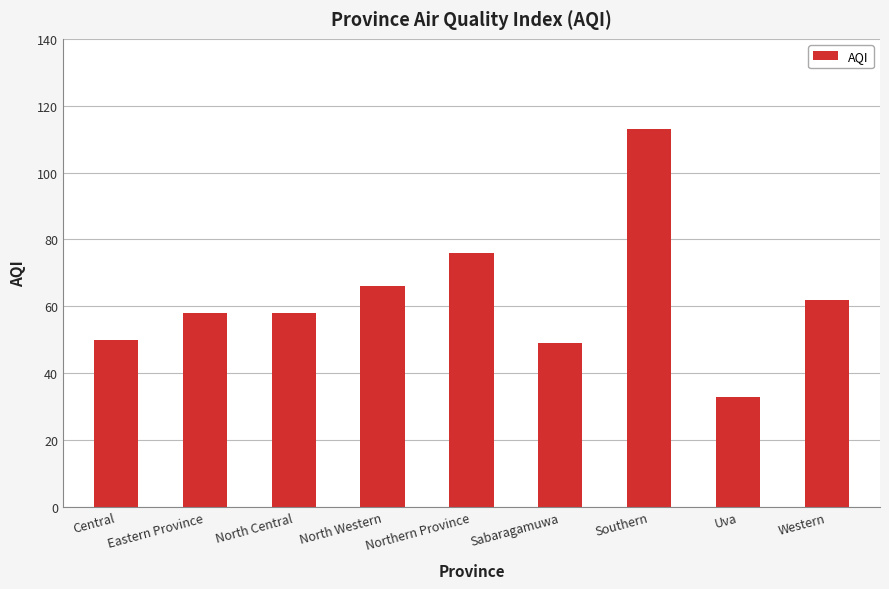

Reading right to left, extract all data points from this chart.

Western=62	Uva=33	Southern=113	Sabaragamuwa=49	Northern Province=76	North Western=66	North Central=58	Eastern Province=58	Central=50